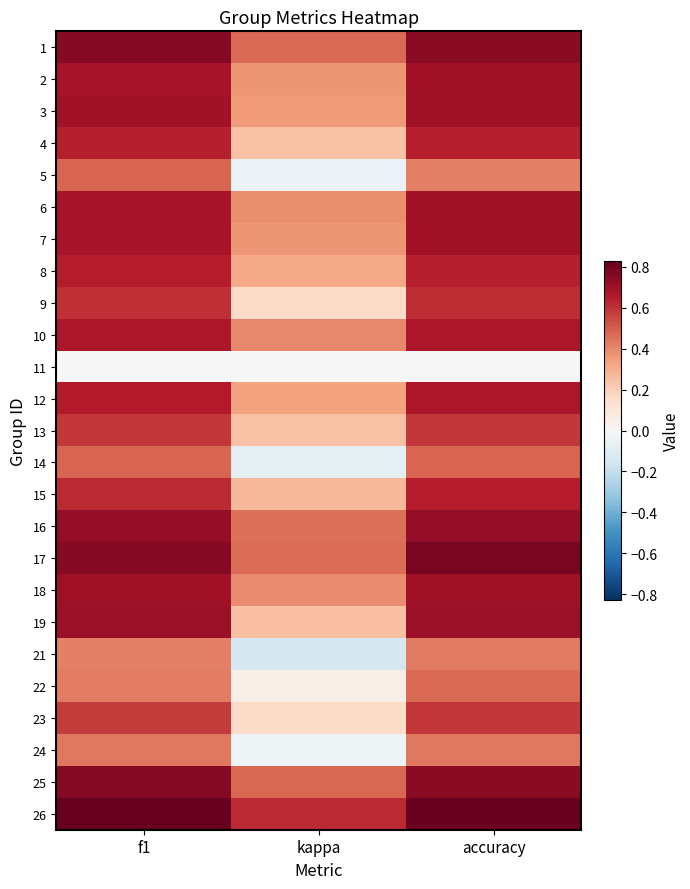

Which has a higher value, accuracy or kappa?

accuracy